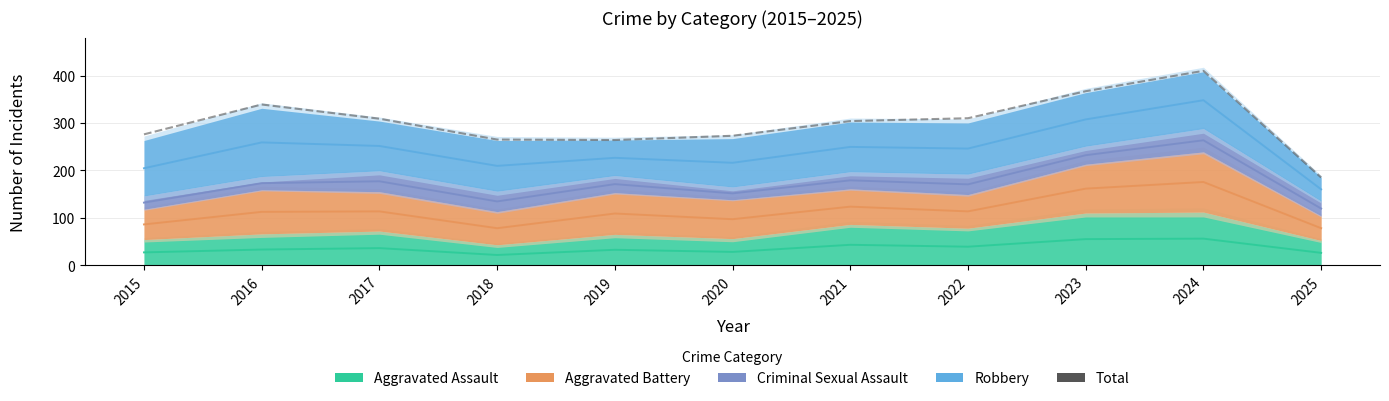

At which category does the chart reach its peak across all series?

2024